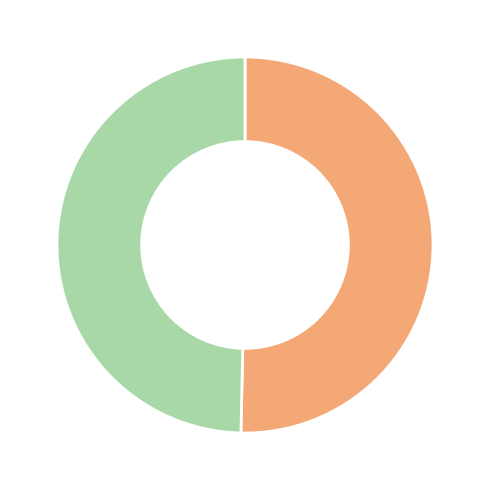

Is there a majority slice in this chart?

Yes